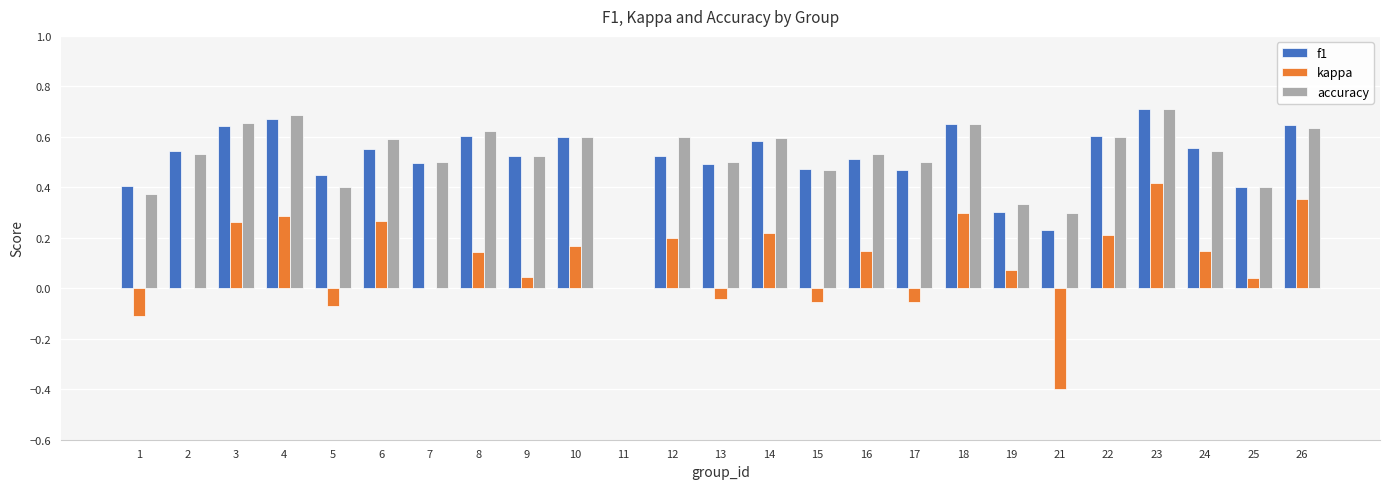

How many data points in accuracy are above 0?

24